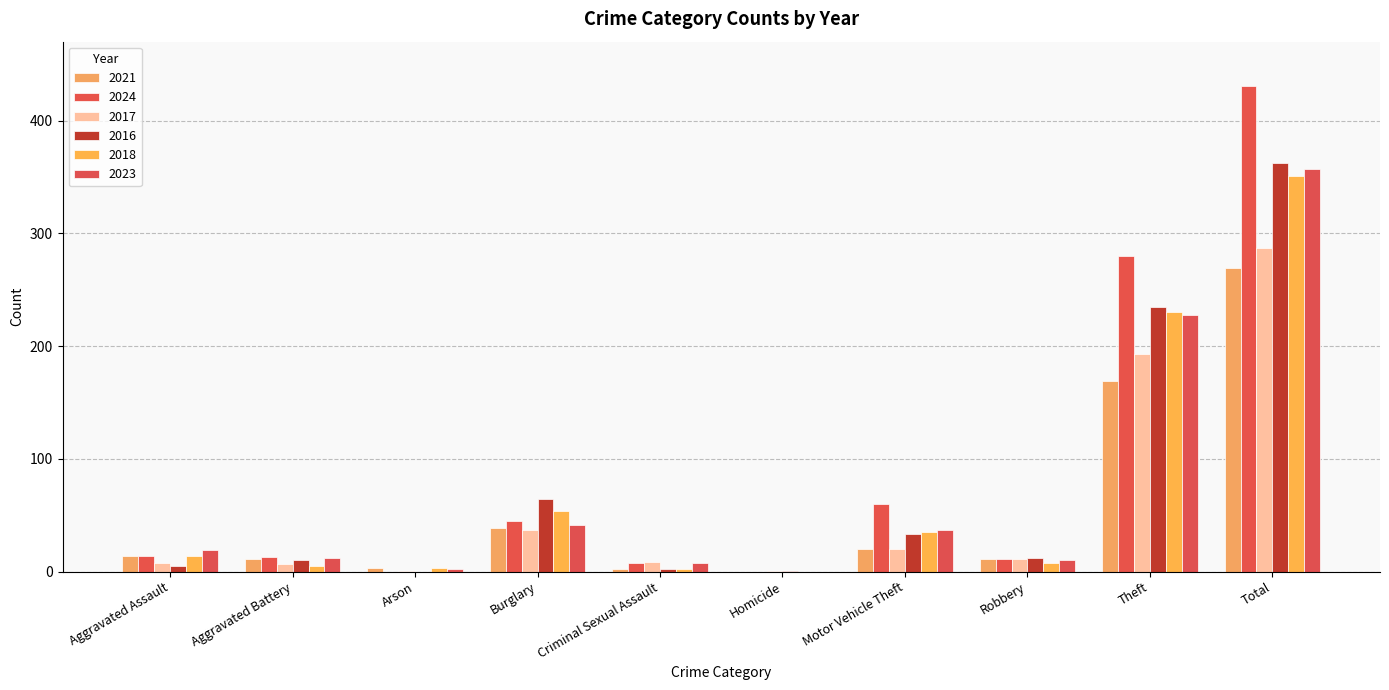

What is the total value across all series at Theft?

1335